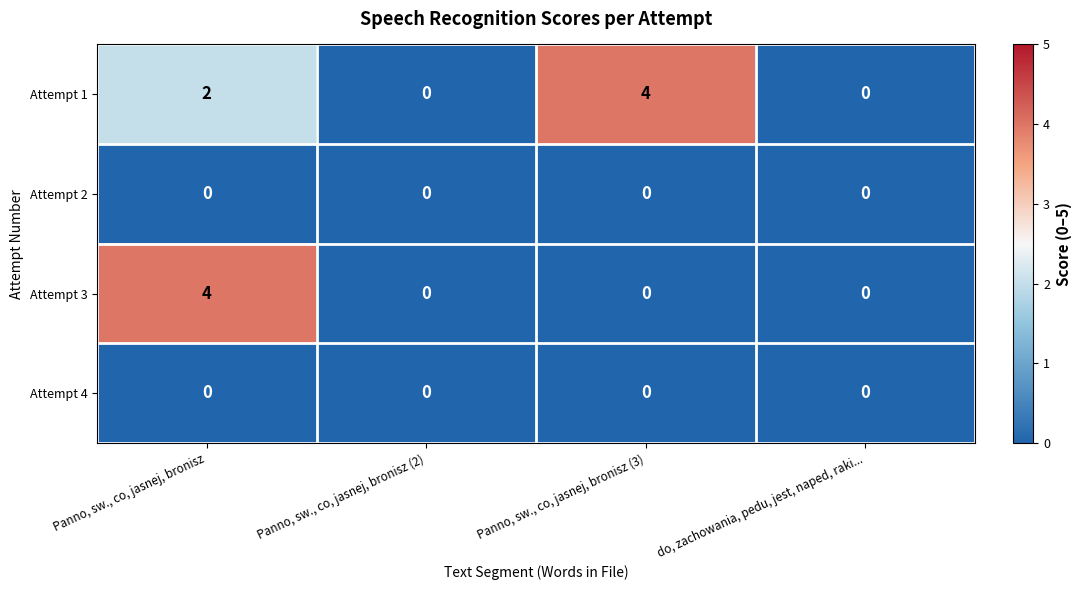

How many distinct data groups are displayed?

4